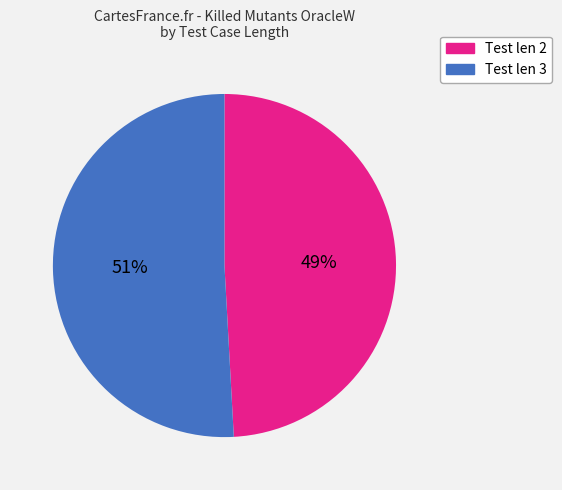

Is there any slice that represents more than half of the pie?

Yes